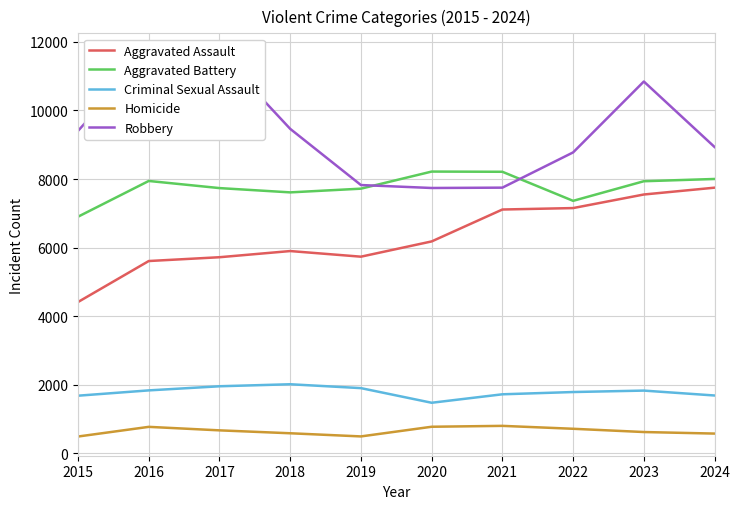

True or false: Homicide has a value of 773 at 2020.

True